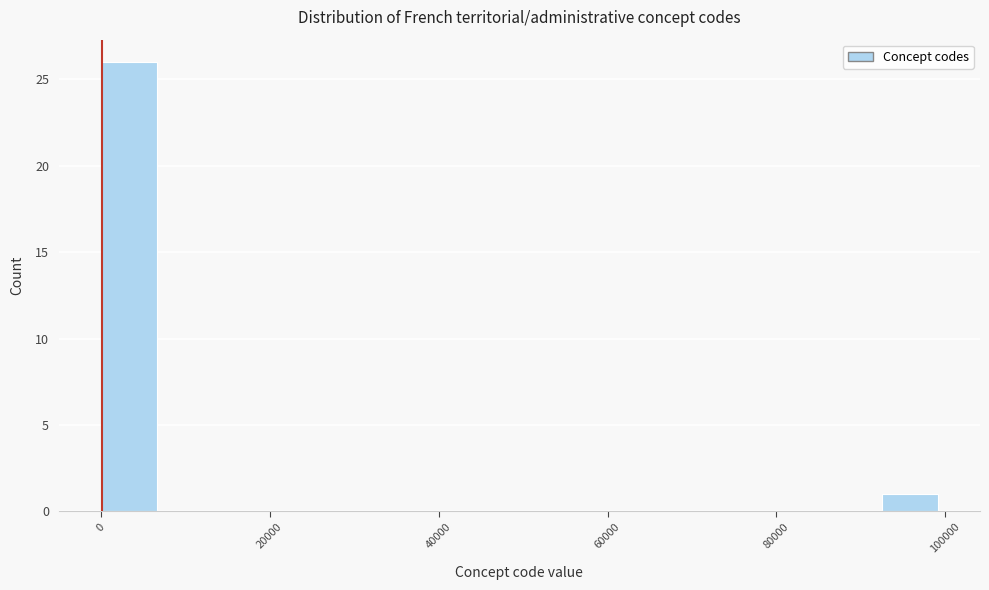

Read against the x-axis, roughly where is the centre of the tallest bar?

4000